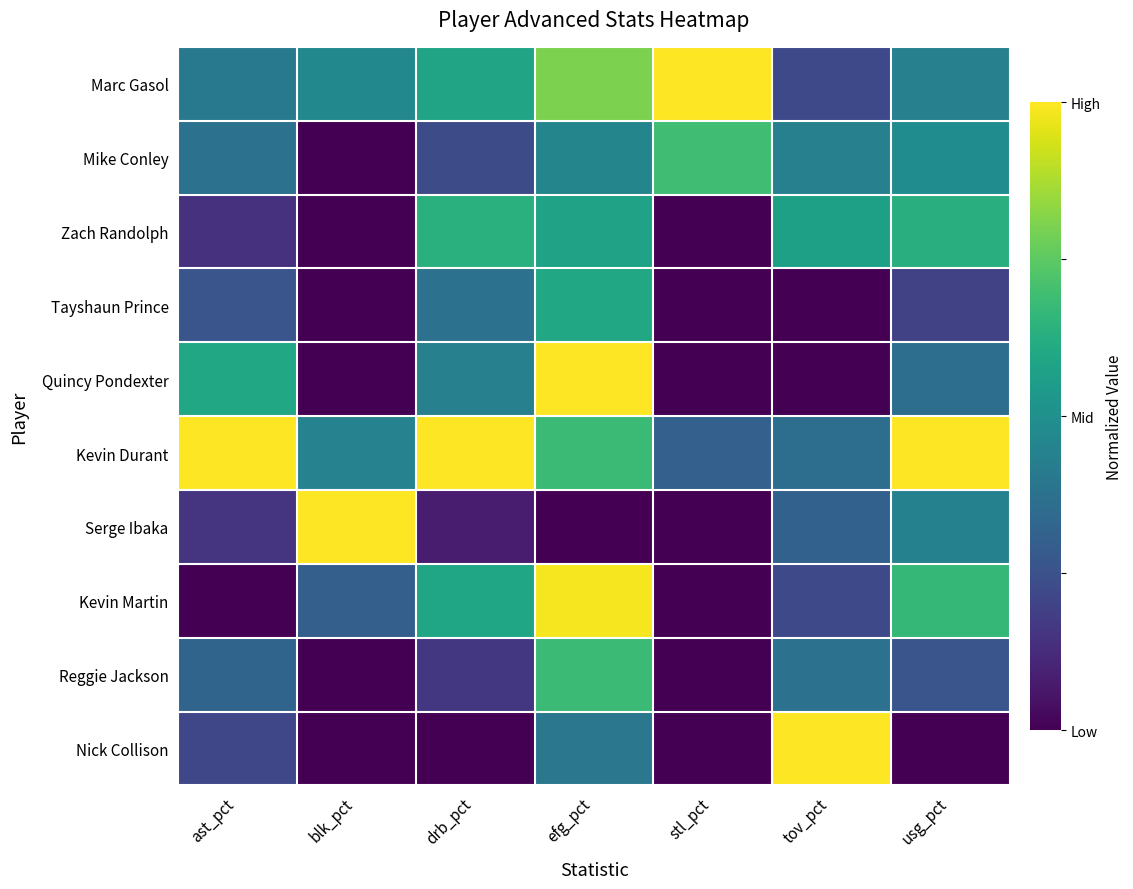

At ast_pct, list the series in order from largest to smallest.

Kevin Durant, Quincy Pondexter, Marc Gasol, Mike Conley, Reggie Jackson, Tayshaun Prince, Nick Collison, Serge Ibaka, Zach Randolph, Kevin Martin